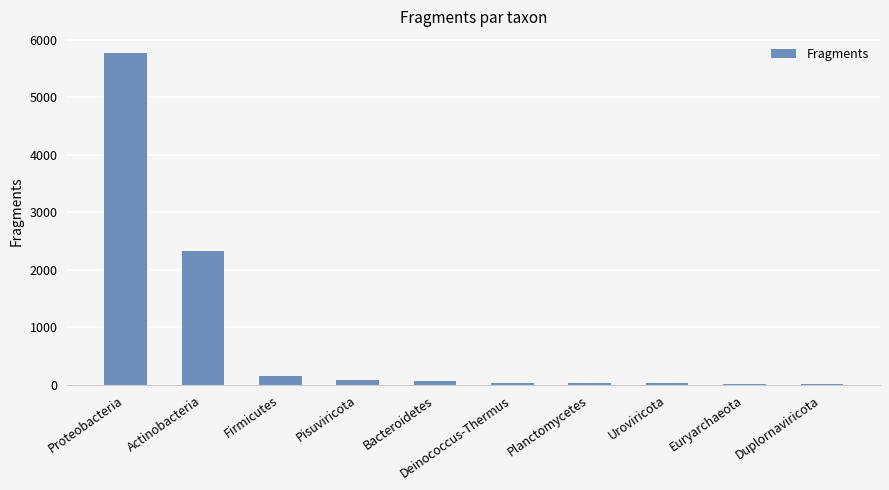

Is it true that the value at Bacteroidetes is 68?

True